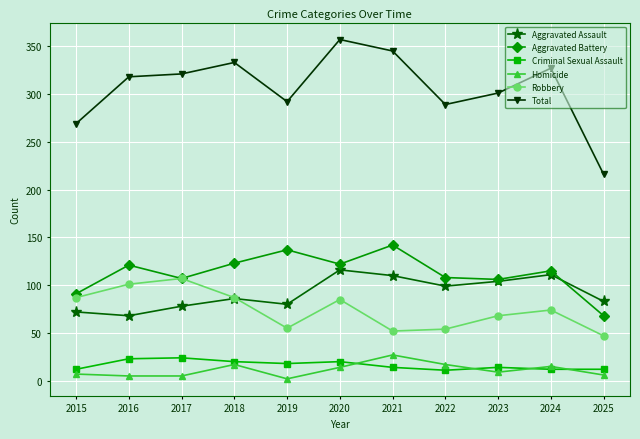

The Aggravated Battery series shows 60 at 2023. True or false?

False